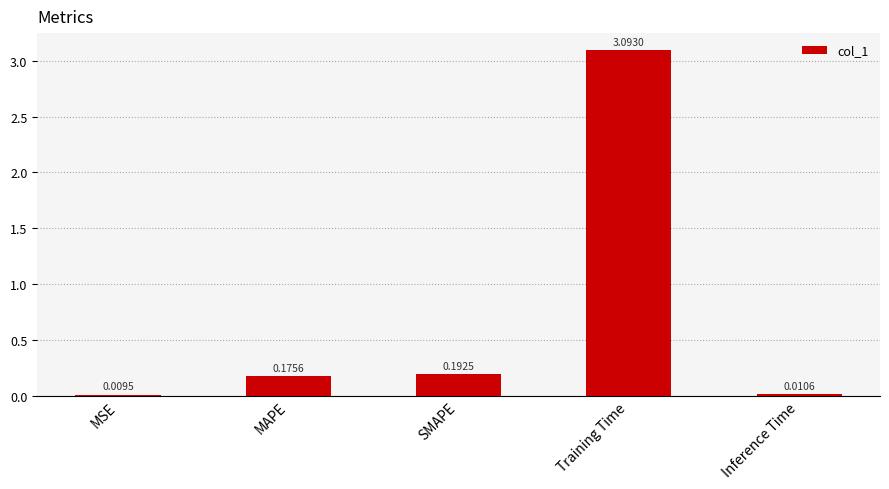

How many distinct data groups are displayed?

1